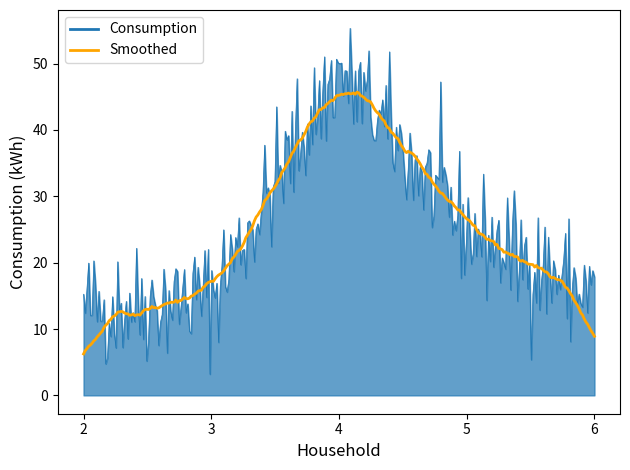

List the series in order of their peak value, highest first.

Consumption, Smoothed